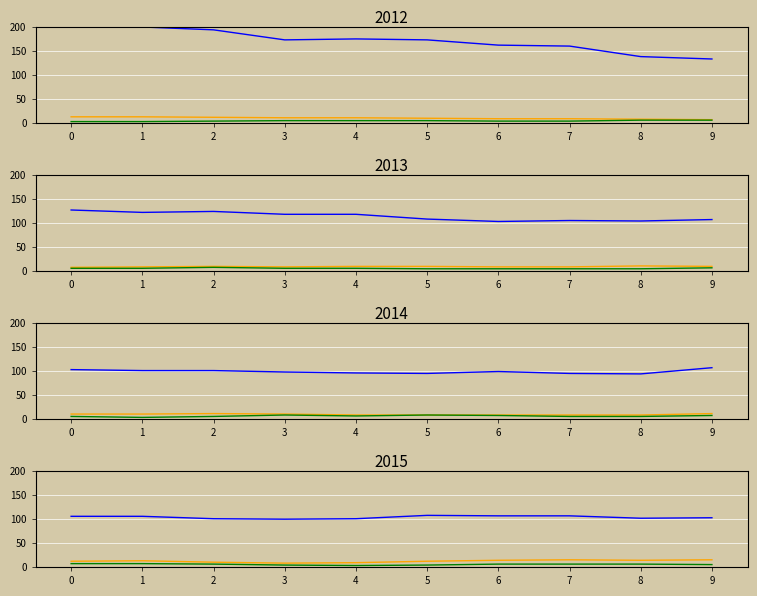

True or false: GE and ZH cross at least once.

False